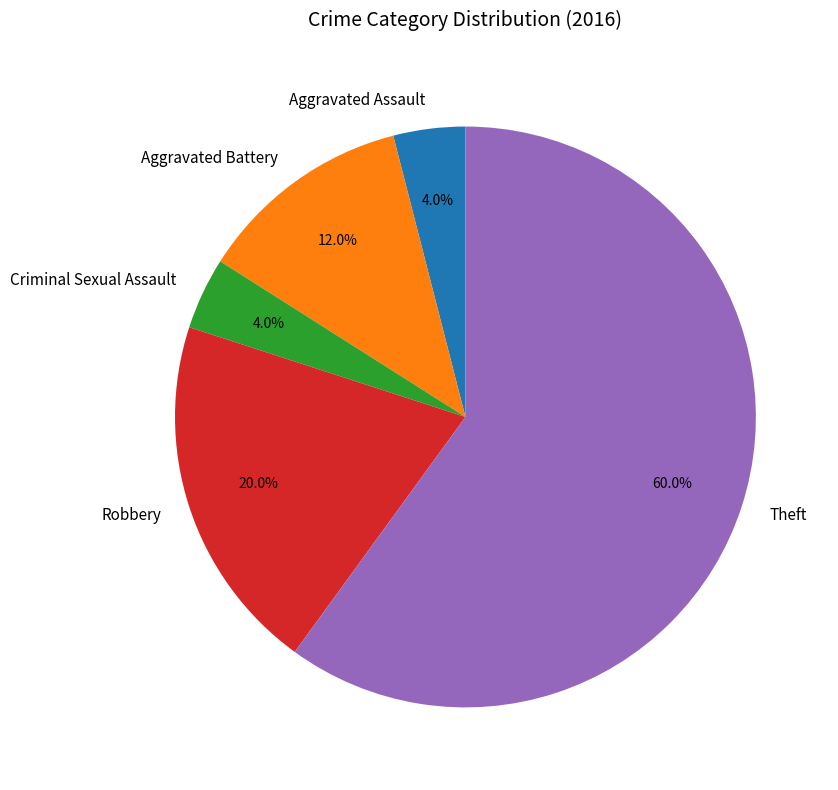

Is there a majority slice in this chart?

Yes